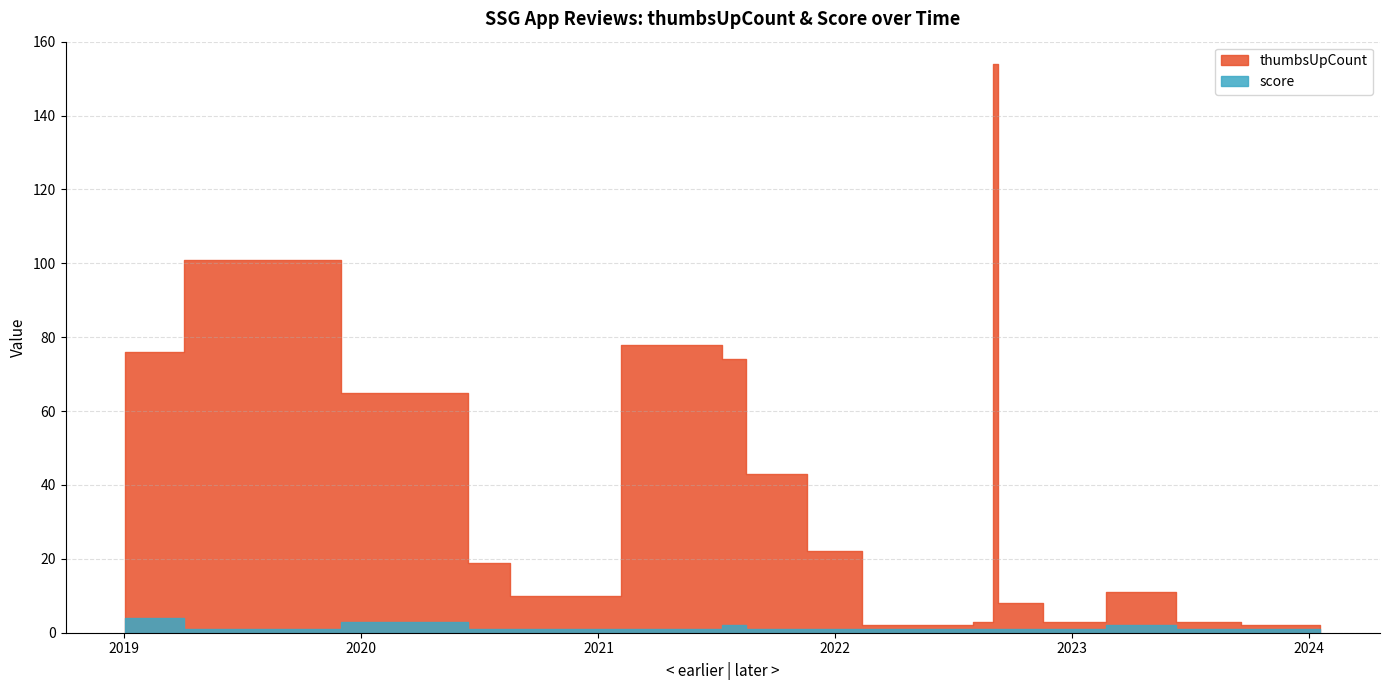

List the series in order of their peak value, lowest first.

score, thumbsUpCount